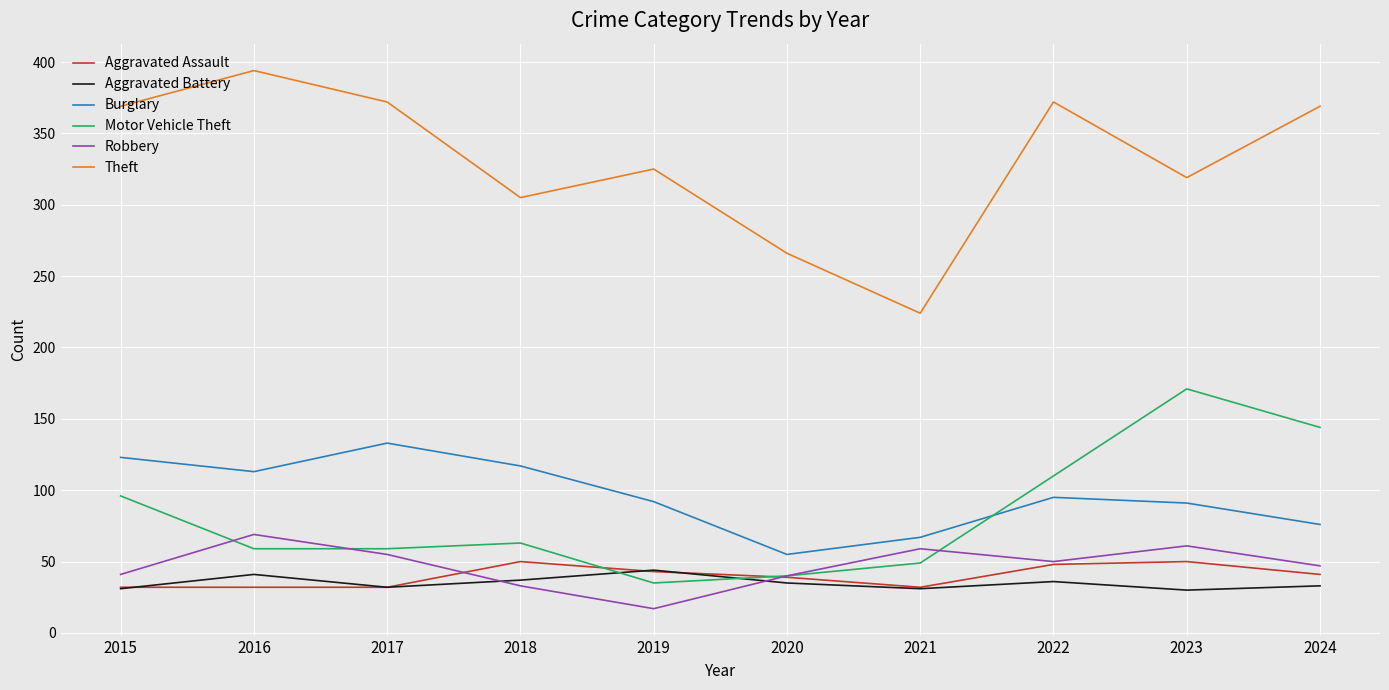

What is the sum of the Theft values at 2020 and 2019?

591